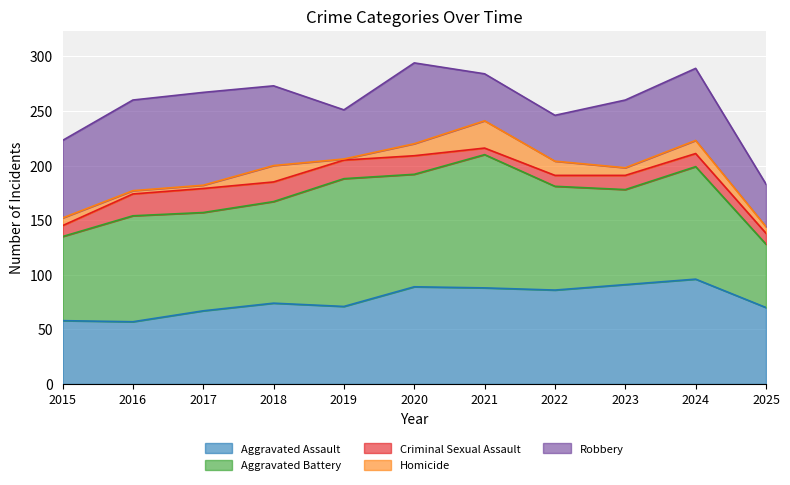

The Aggravated Assault series shows 88 at 2021. True or false?

True